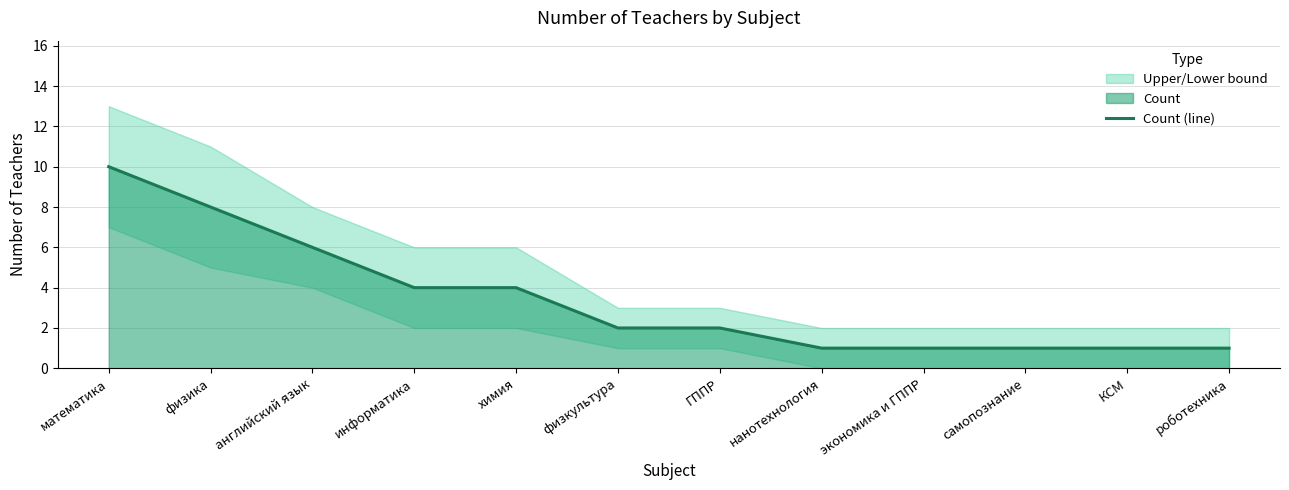

List the labels in order of value, largest first.

математика, физика, английский язык, информатика, химия, физкультура, ГППР, нанотехнология, экономика и ГППР, самопознание, КСМ, роботехника